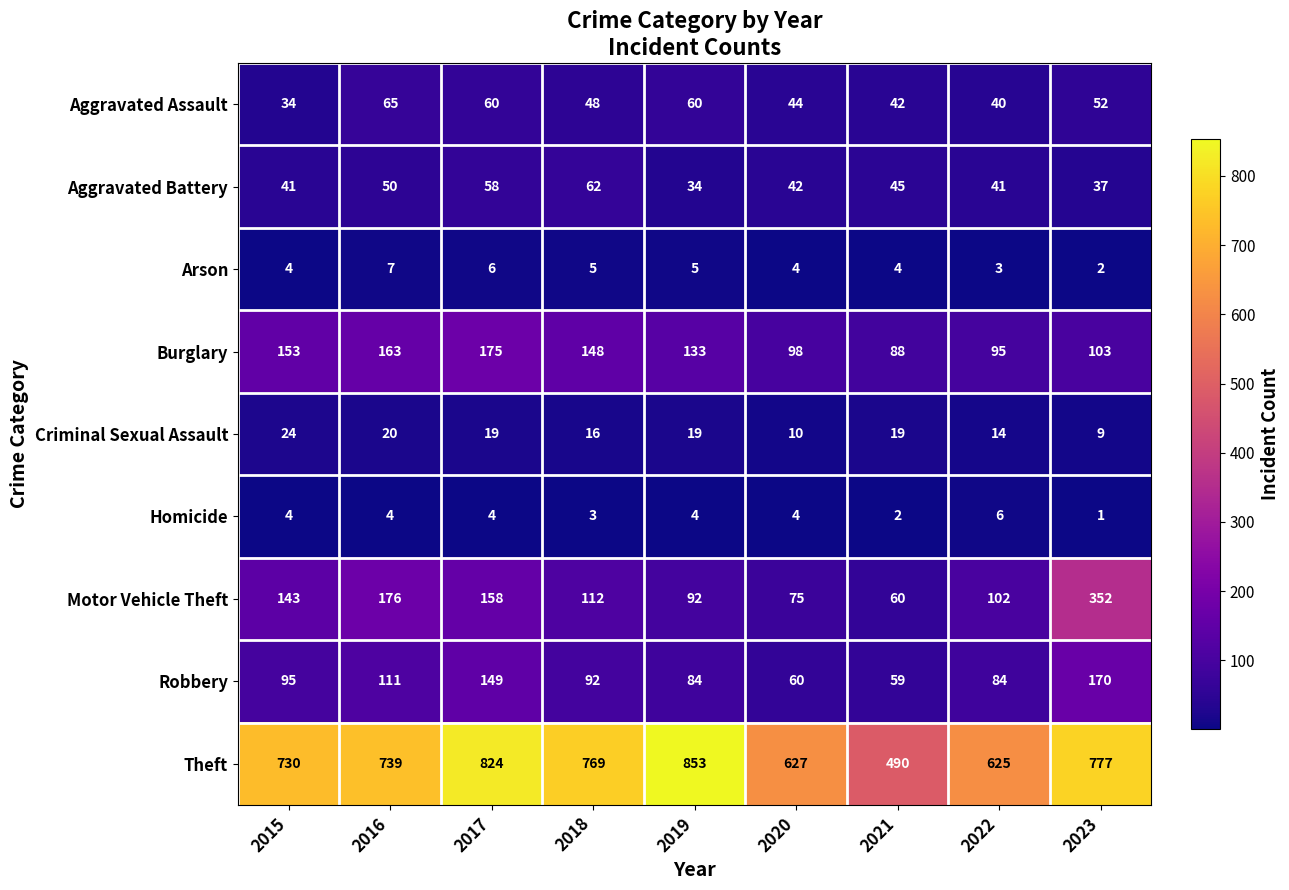

What is the maximum value shown in the chart?

853